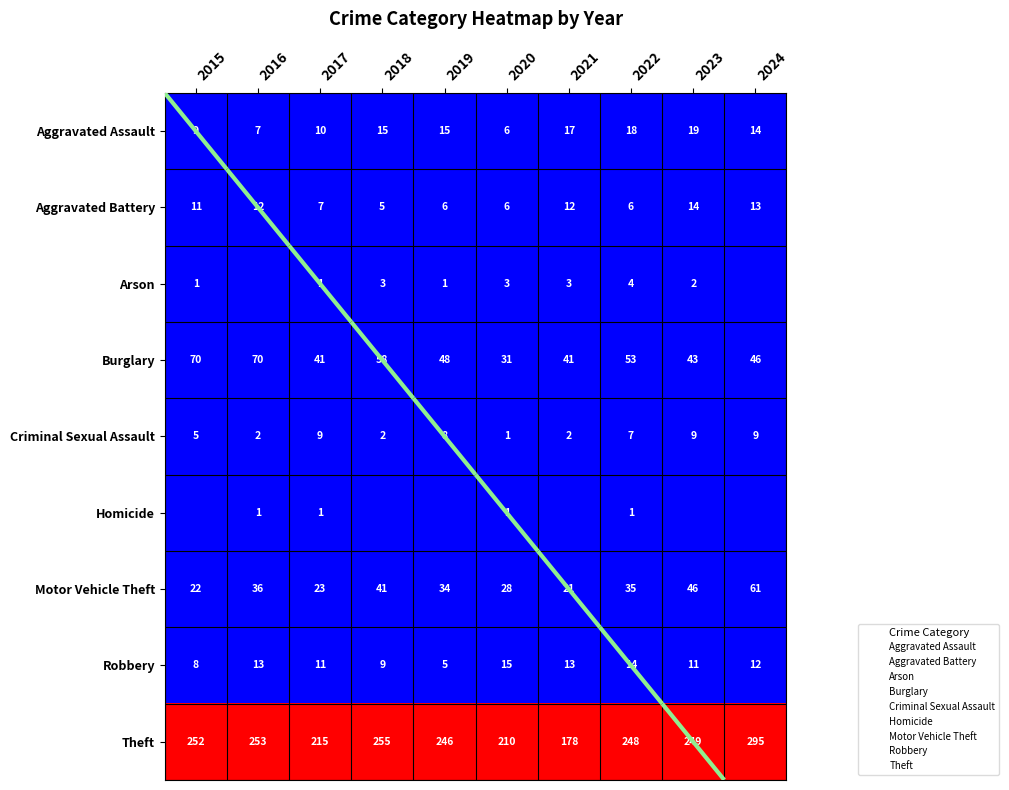

True or false: Motor Vehicle Theft has a value of 19 at 2019.

False